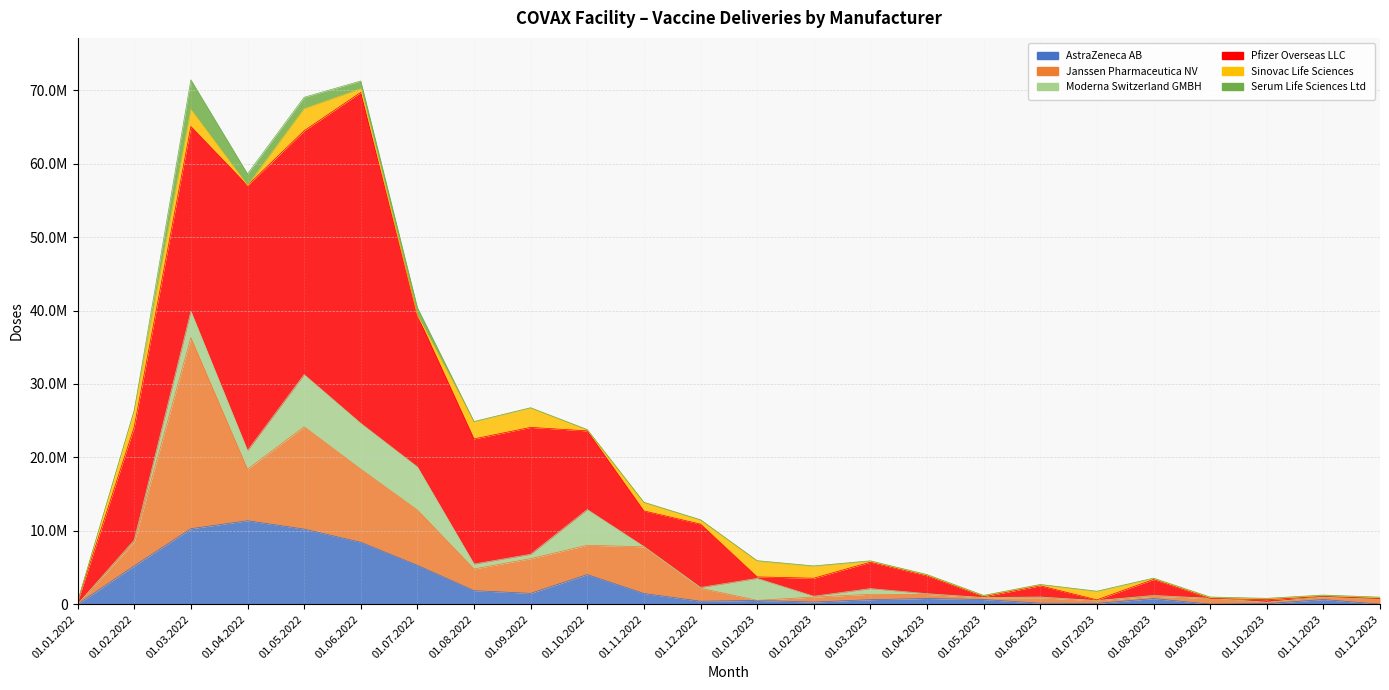

What is the maximum value shown in the chart?

45063627